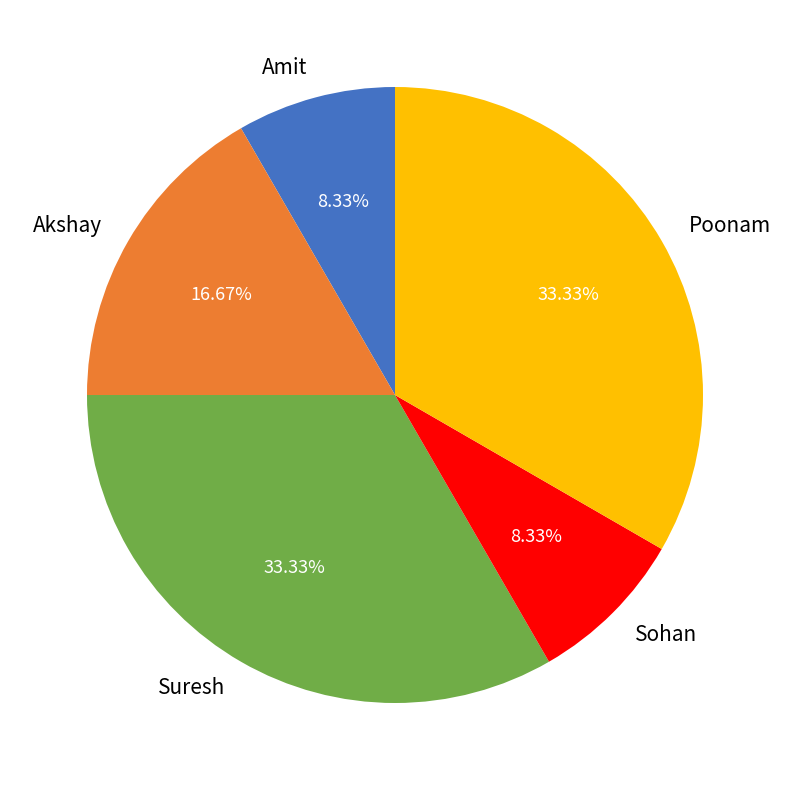

Does Poonam account for over 50% of the chart?

No